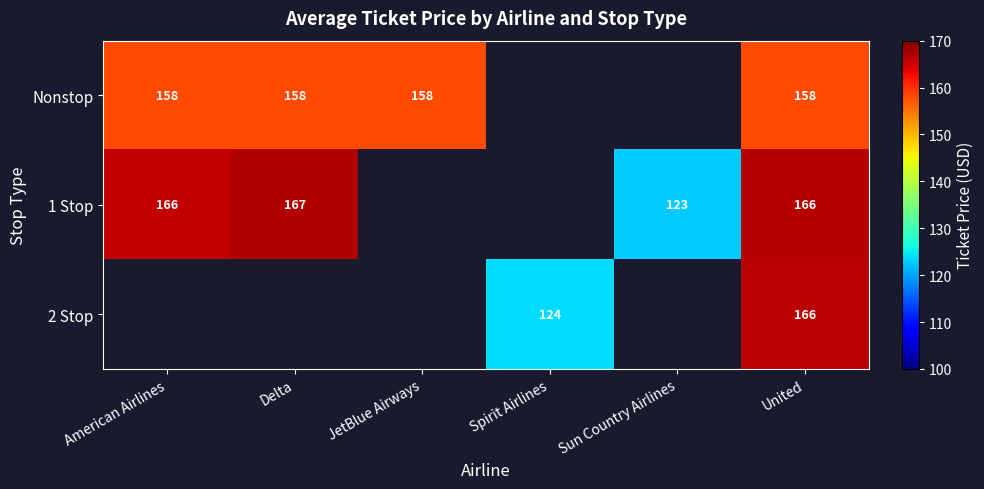

The value of 1 Stop at American Airlines is 166.0. True or false?

True